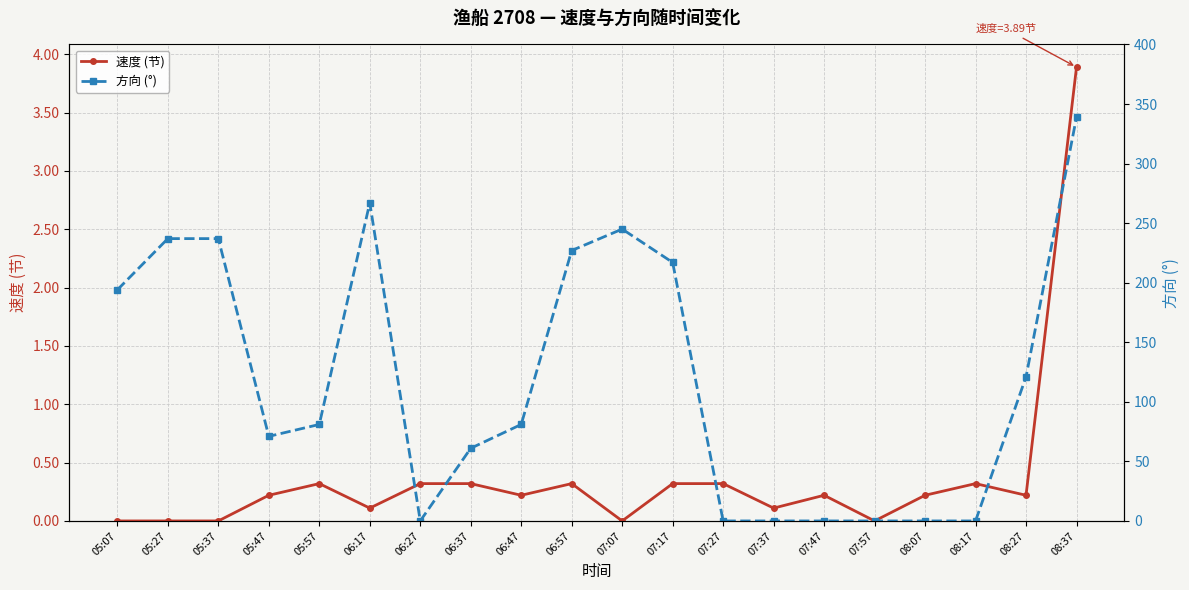

Between 06:17 and 05:47, which is larger?

05:47